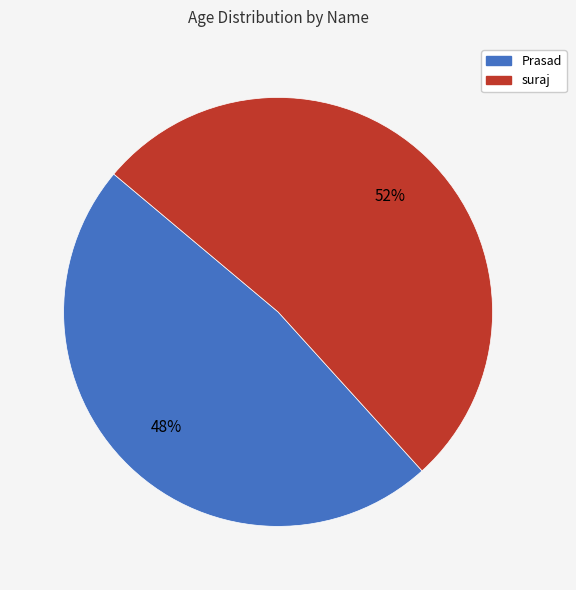

Is the sum of Prasad and suraj greater than half?

Yes